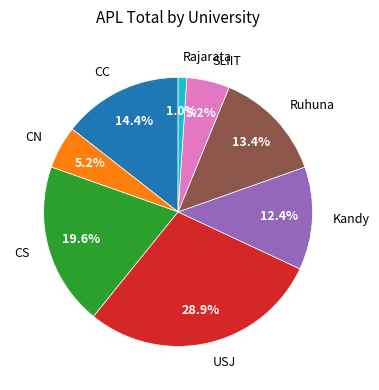

Which slice is the smallest?

Rajarata